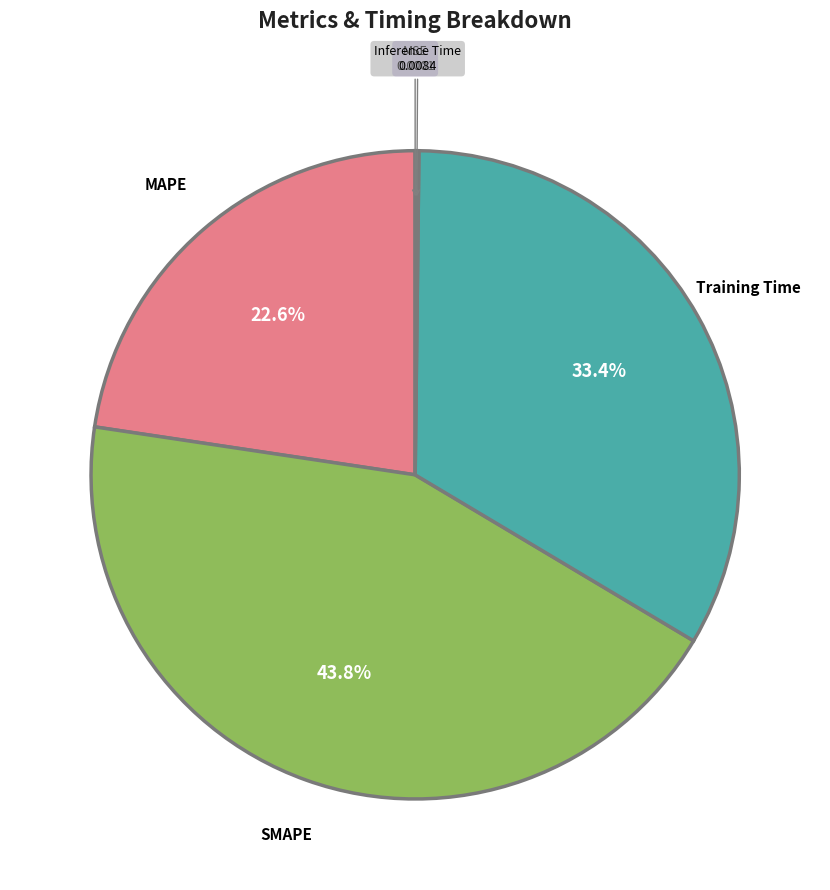

Is there any slice that represents more than half of the pie?

No